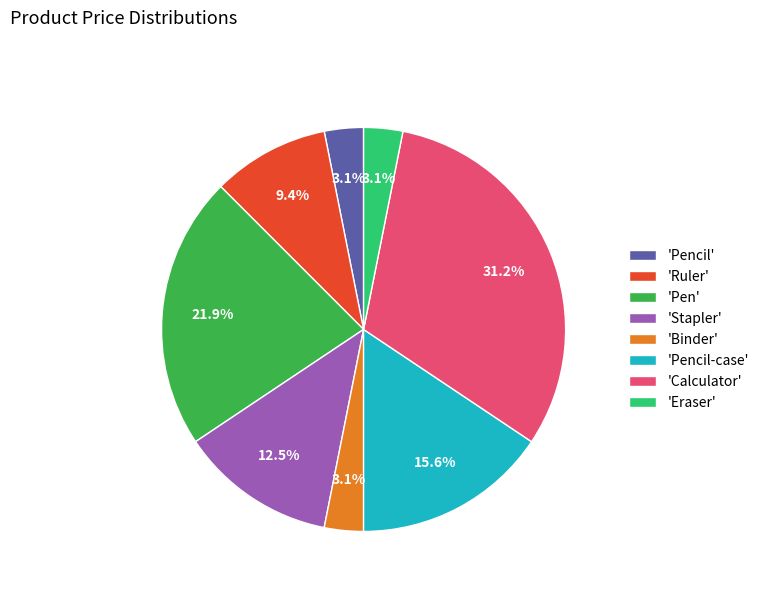

Does any single category account for the majority?

No